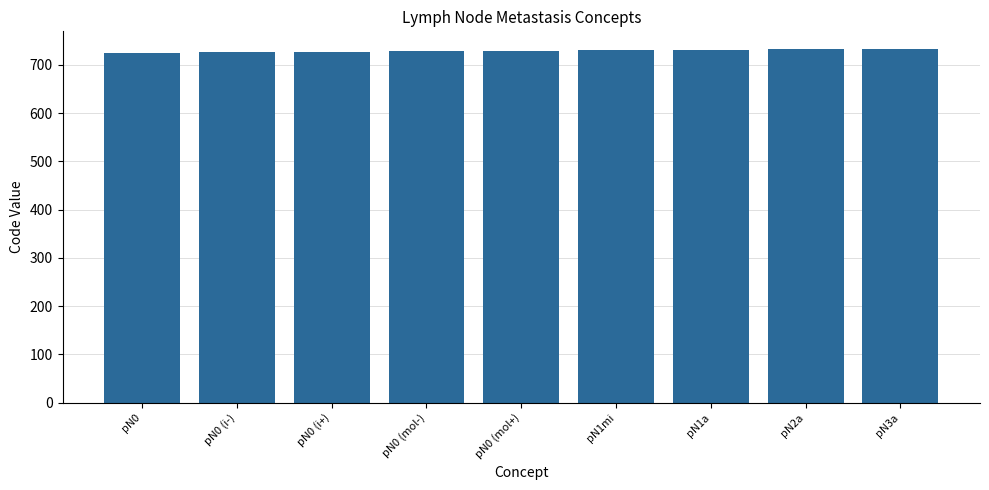

What is the smallest value displayed?

725